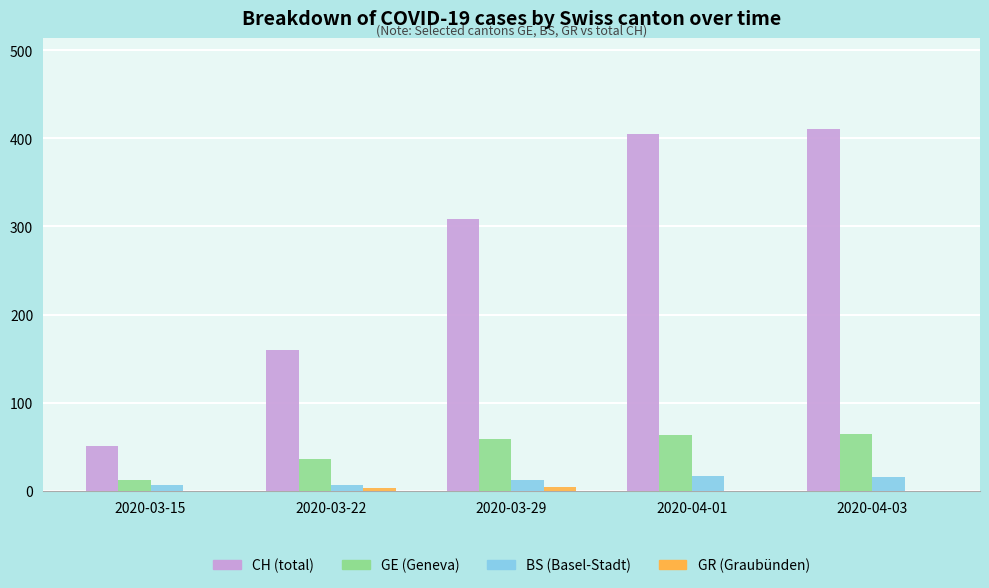

What is the maximum value shown in the chart?

411